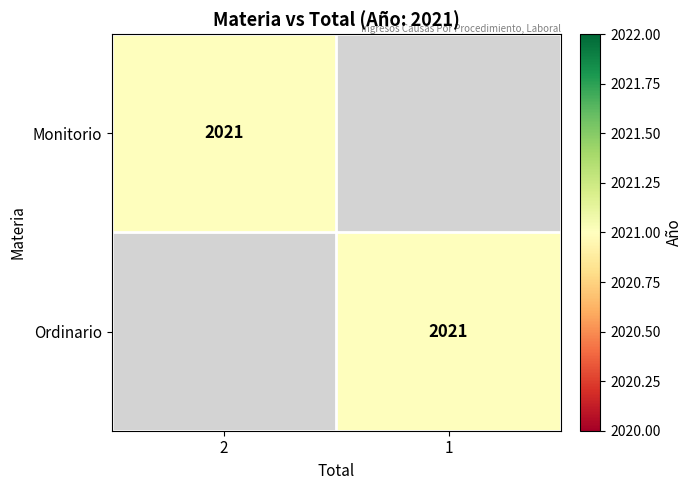

How many data points does each series have?

2